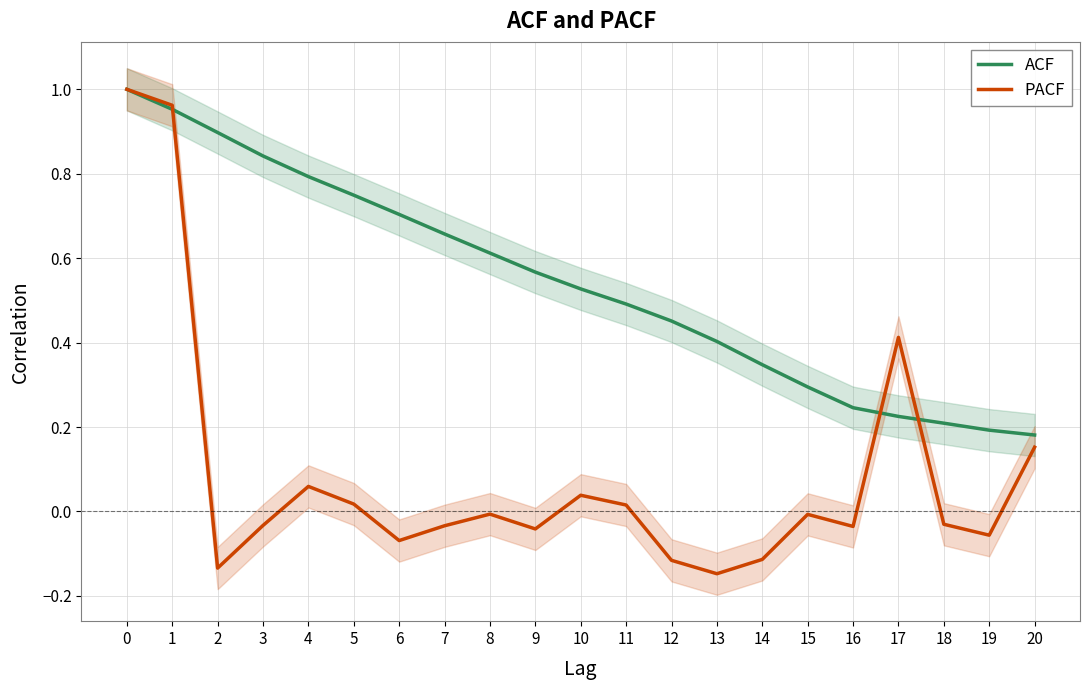

Between 3 and 6, which is larger?

3